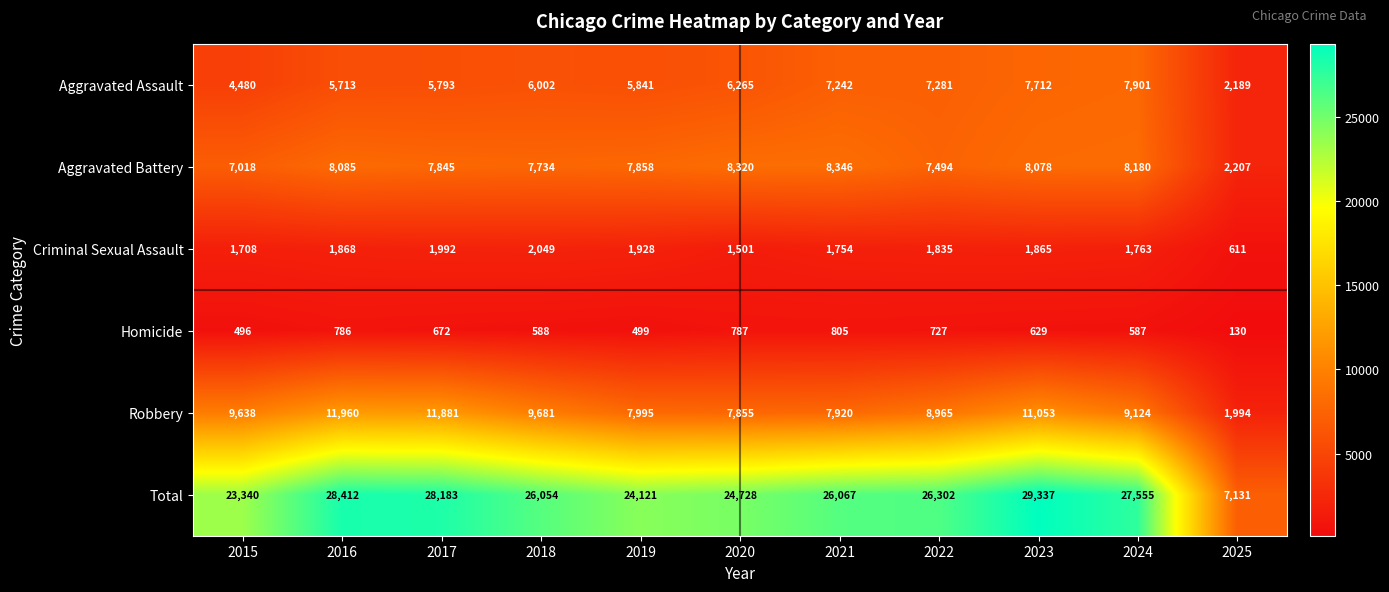

Which series has the widest spread of values?

Total